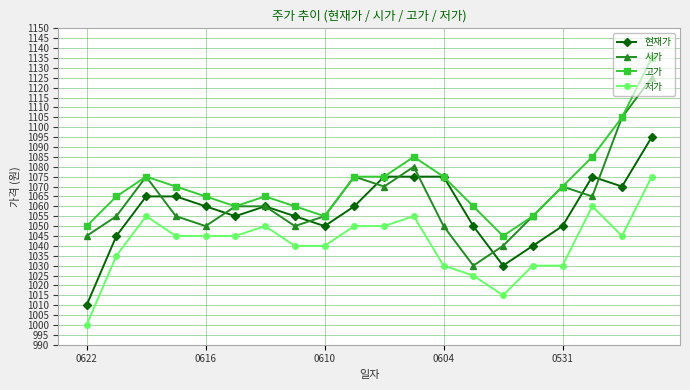

What is the minimum value shown in the chart?

1000